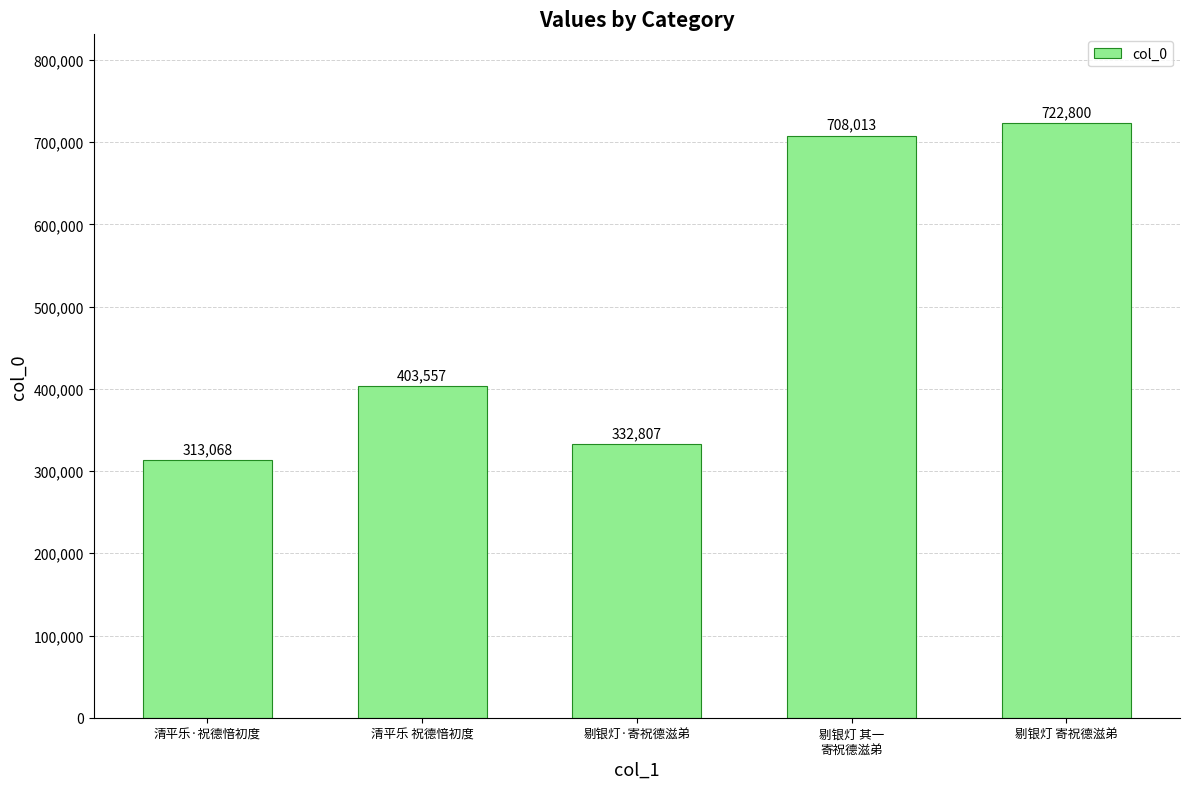

The value at 剔银灯 寄祝德滋弟 is 722800. True or false?

True